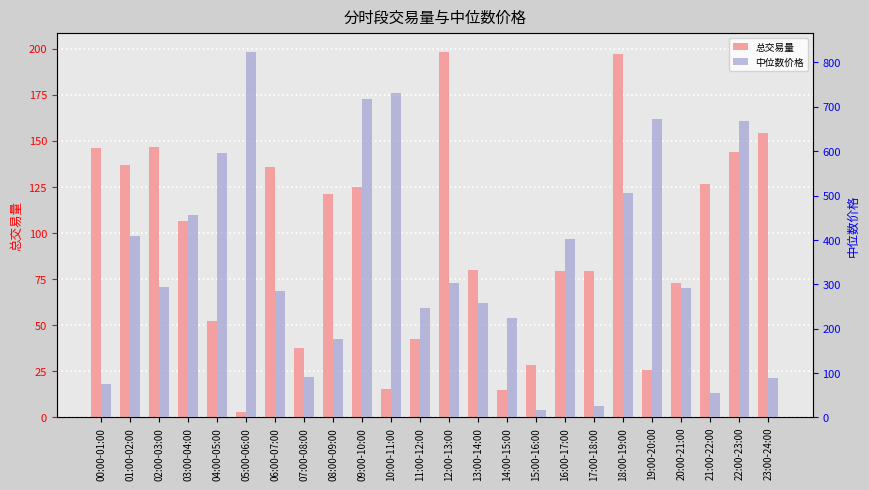

What is the smallest value displayed?

3.0